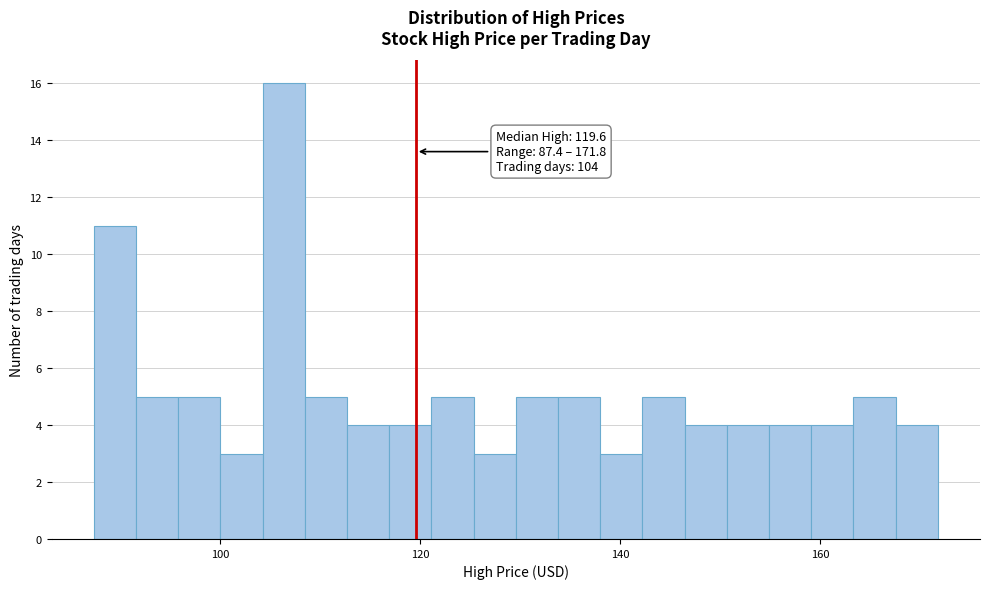

Read against the x-axis, roughly where is the centre of the tallest bar?

106